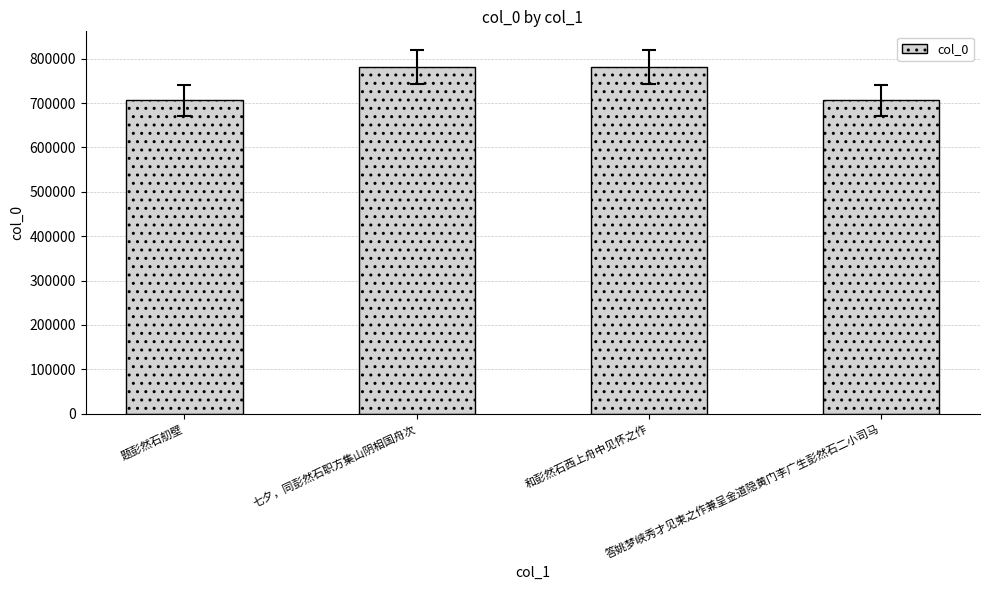

What is the minimum value shown in the chart?

706160